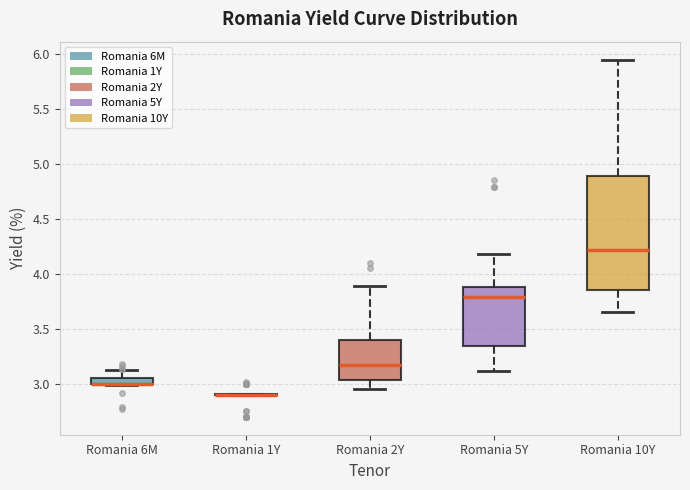

Comparing the boxes themselves (not the whiskers), which one is the tallest?

Romania 10Y